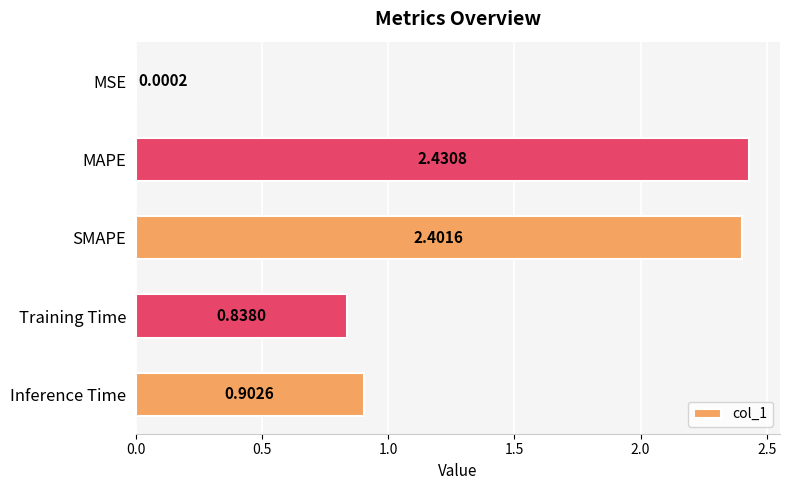

Where is the data nearest to the value 1?

Inference Time